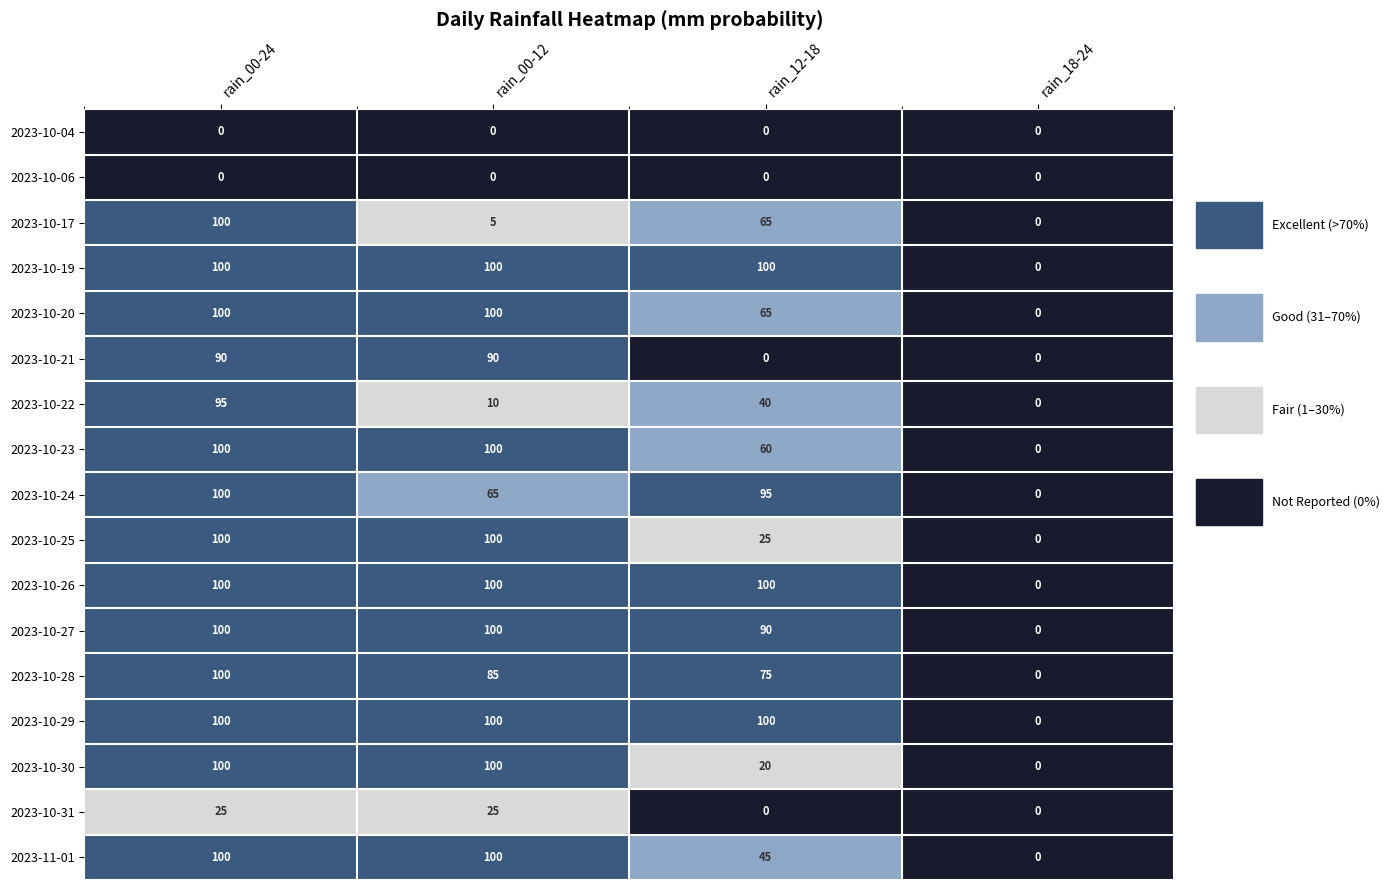

What is the total value across all series at rain_00-24?

1410